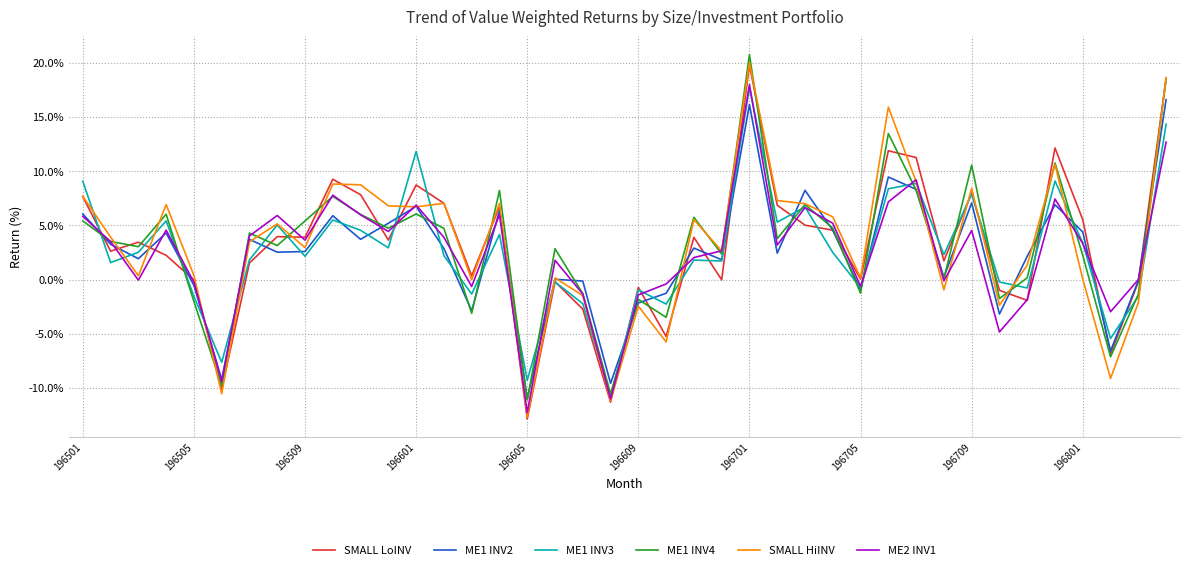

How many series are shown in this chart?

6